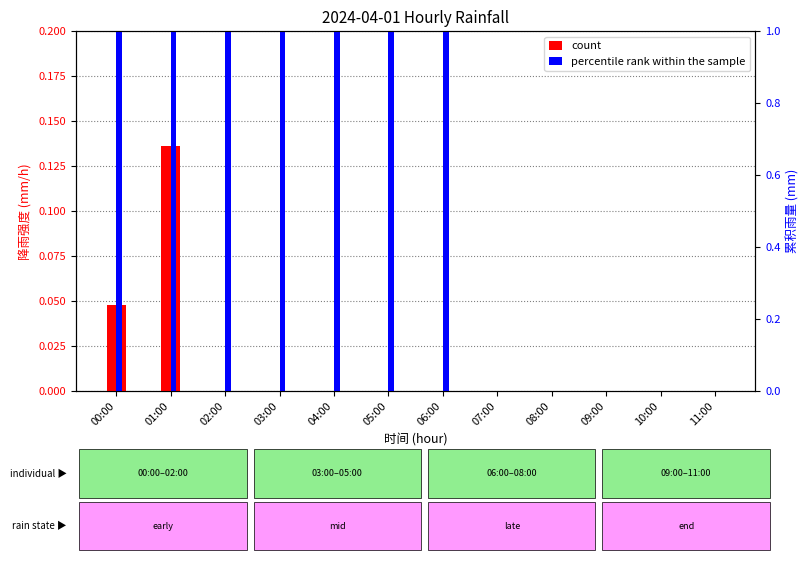

Rank the series at 07:00 from lowest to highest value.

count, percentile rank within the sample